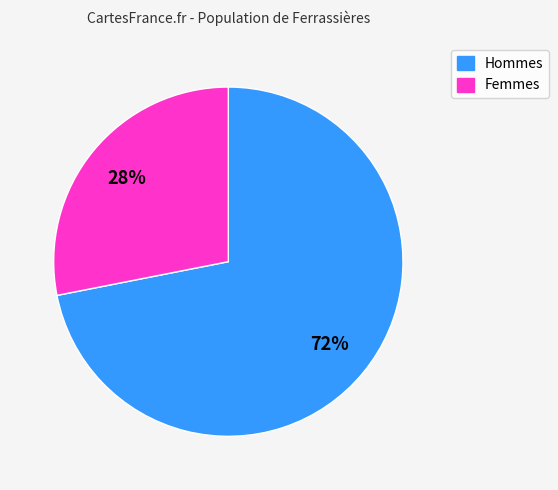

Is it true that Hommes is 72% of the pie?

True